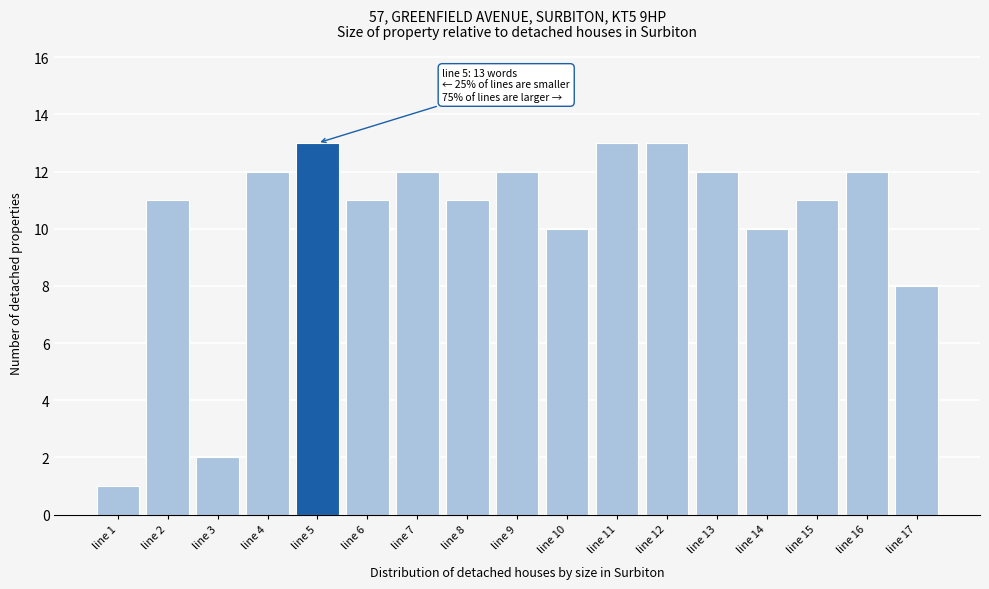

Reading left to right, extract all data points from this chart.

line 1=1	line 2=11	line 3=2	line 4=12	line 5=13	line 6=11	line 7=12	line 8=11	line 9=12	line 10=10	line 11=13	line 12=13	line 13=12	line 14=10	line 15=11	line 16=12	line 17=8